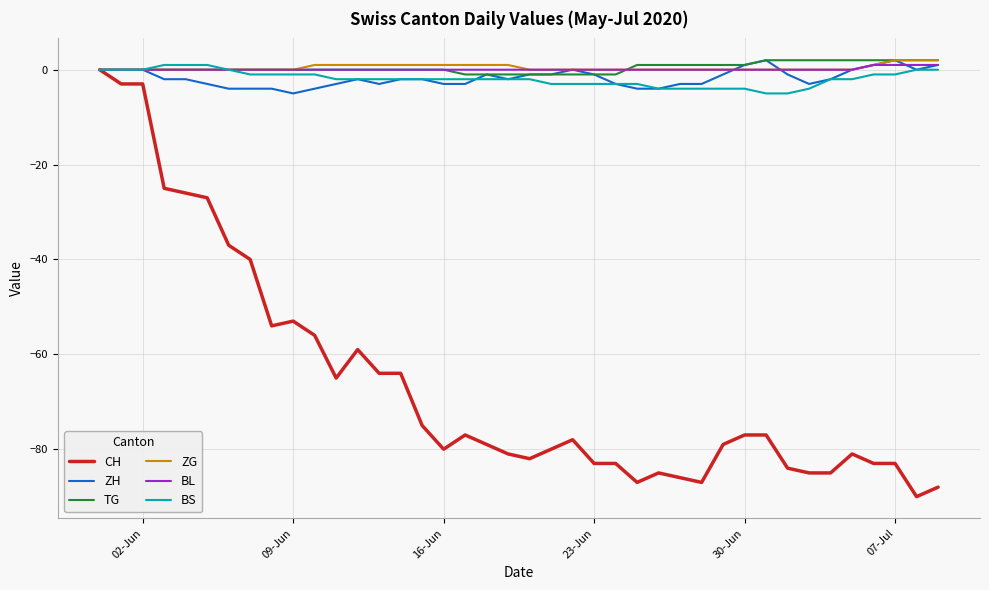

Which series has the largest range (max minus min)?

CH